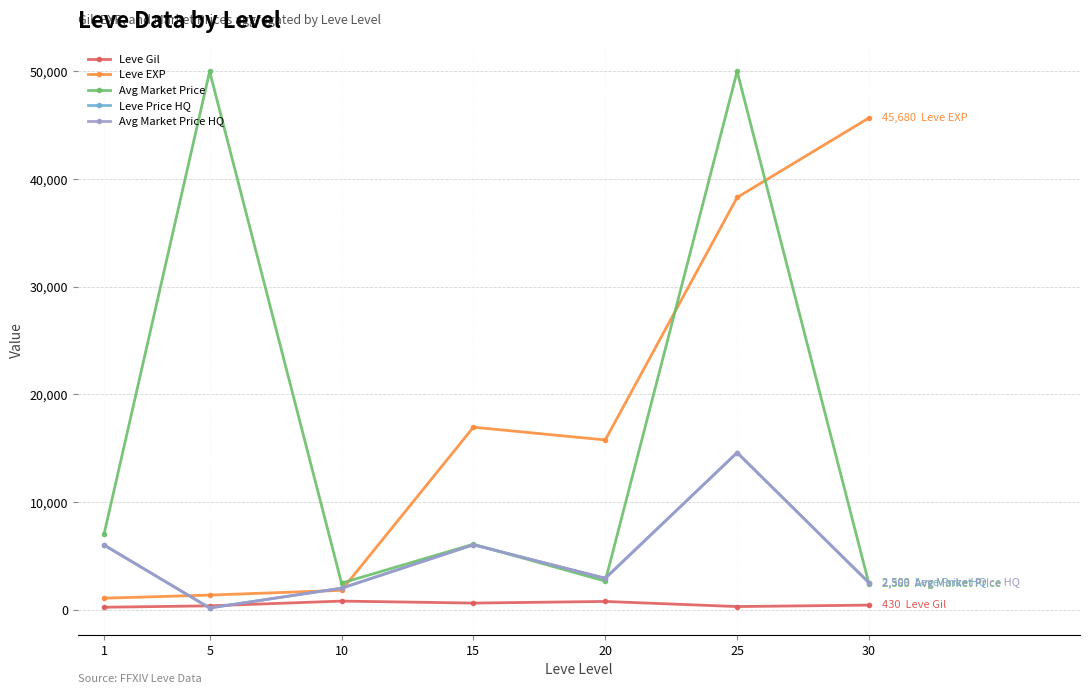

Reading right to left, extract all data points from this chart.

Leve Gil: 430.0	296.7	770.0	620.0	803.3	363.3	232.5
Leve EXP: 45680.0	38296.7	15770.0	16953.3	1803.3	1363.3	1071.7
Avg Market Price: 2383.0	50000.0	2656.5	6086.2	2472.0	50000.0	7066.2
Leve Price HQ: 2500.0	14594.8	2919.8	6034.8	2000.0	166.7	6004.5
Avg Market Price HQ: 2500.0	14594.8	2919.8	6034.8	2000.0	166.7	6004.5